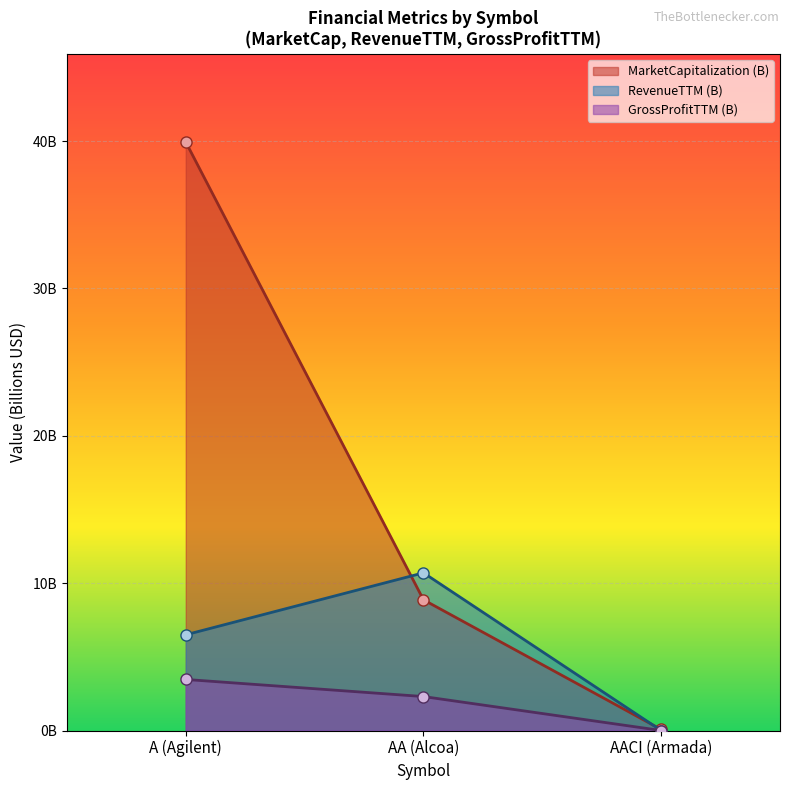

At how many categories does at least one series exceed 26?

1